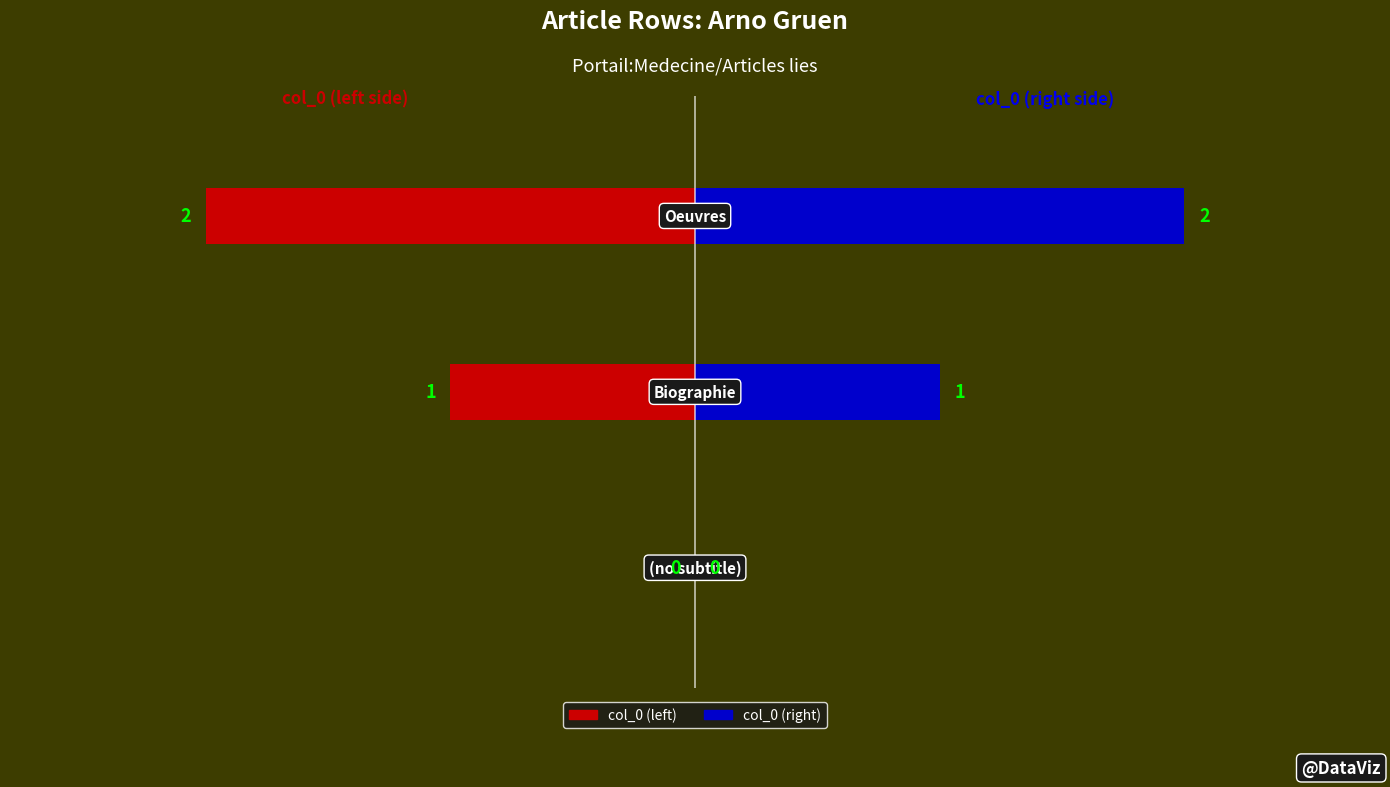

True or false: the data shows 0 at Arno_Gruen (row 0).

True